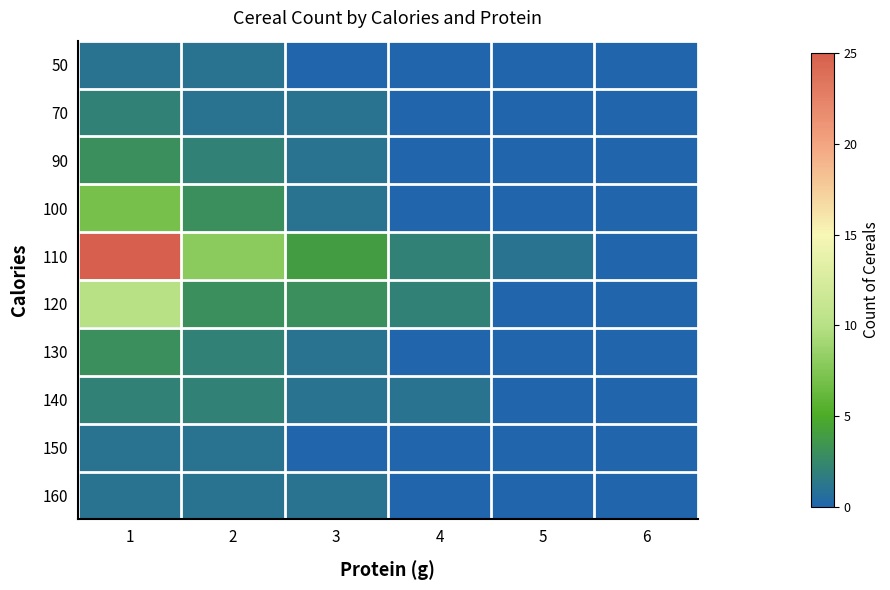

Rank the series by their maximum value, from lowest to highest.

50, 150, 160, 70, 140, 90, 130, 100, 120, 110